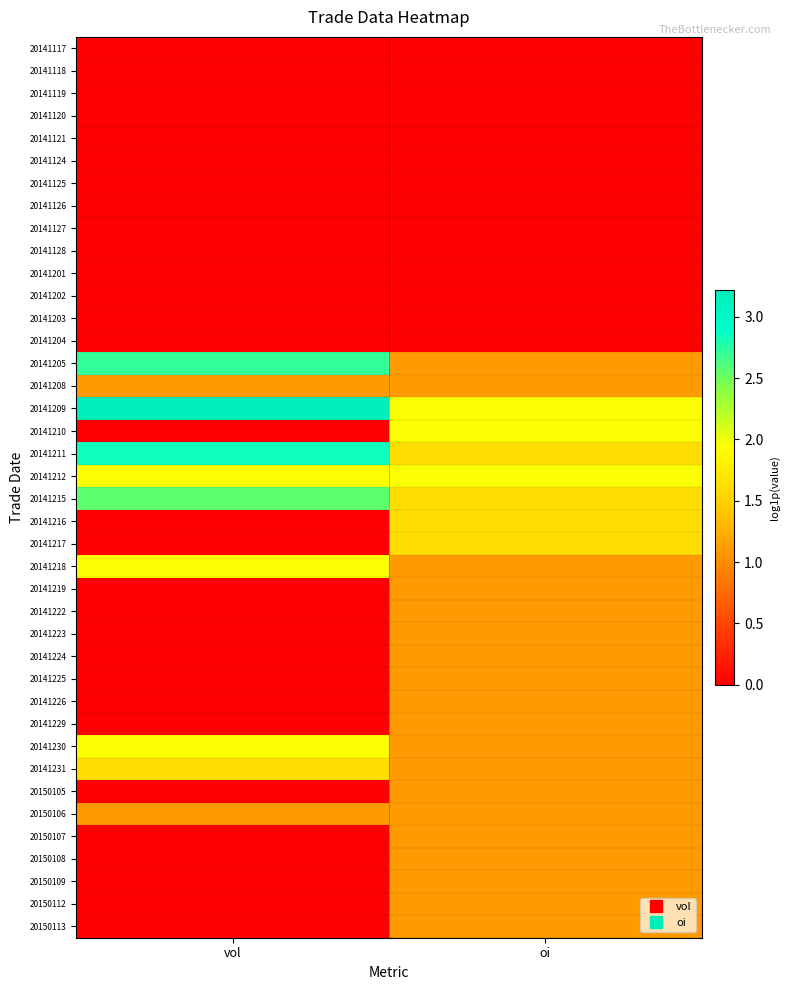

Reading right to left, extract all data points from this chart.

20141117: oi=0.0	vol=0.0
20141118: oi=0.0	vol=0.0
20141119: oi=0.0	vol=0.0
20141120: oi=0.0	vol=0.0
20141121: oi=0.0	vol=0.0
20141124: oi=0.0	vol=0.0
20141125: oi=0.0	vol=0.0
20141126: oi=0.0	vol=0.0
20141127: oi=0.0	vol=0.0
20141128: oi=0.0	vol=0.0
20141201: oi=0.0	vol=0.0
20141202: oi=0.0	vol=0.0
20141203: oi=0.0	vol=0.0
20141204: oi=0.0	vol=0.0
20141205: oi=1.1	vol=2.7
20141208: oi=1.1	vol=1.1
20141209: oi=1.9	vol=3.2
20141210: oi=1.9	vol=0.0
20141211: oi=1.6	vol=2.8
20141212: oi=1.9	vol=1.9
20141215: oi=1.6	vol=2.6
20141216: oi=1.6	vol=0.0
20141217: oi=1.6	vol=0.0
20141218: oi=1.1	vol=1.9
20141219: oi=1.1	vol=0.0
20141222: oi=1.1	vol=0.0
20141223: oi=1.1	vol=0.0
20141224: oi=1.1	vol=0.0
20141225: oi=1.1	vol=0.0
20141226: oi=1.1	vol=0.0
20141229: oi=1.1	vol=0.0
20141230: oi=1.1	vol=1.9
20141231: oi=1.1	vol=1.6
20150105: oi=1.1	vol=0.0
20150106: oi=1.1	vol=1.1
20150107: oi=1.1	vol=0.0
20150108: oi=1.1	vol=0.0
20150109: oi=1.1	vol=0.0
20150112: oi=1.1	vol=0.0
20150113: oi=1.1	vol=0.0